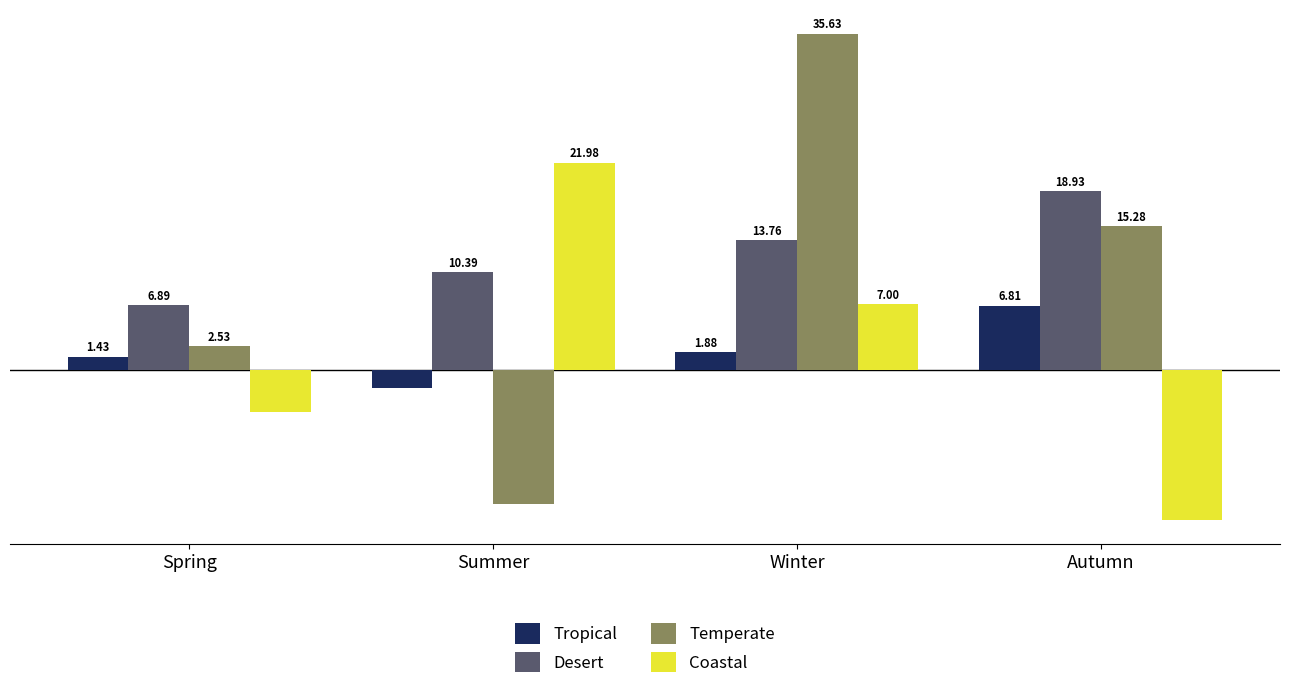

What is the highest value of the Tropical series?

6.8